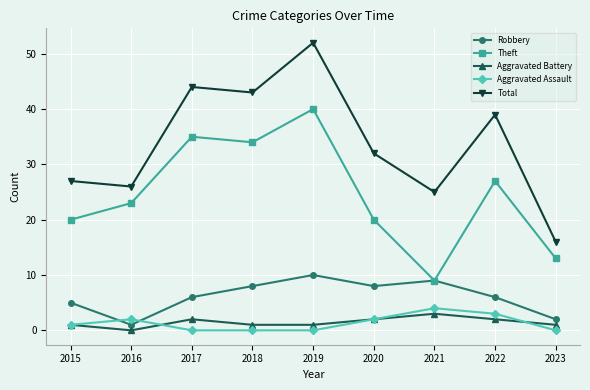

How many values in Aggravated Battery are above zero?

8